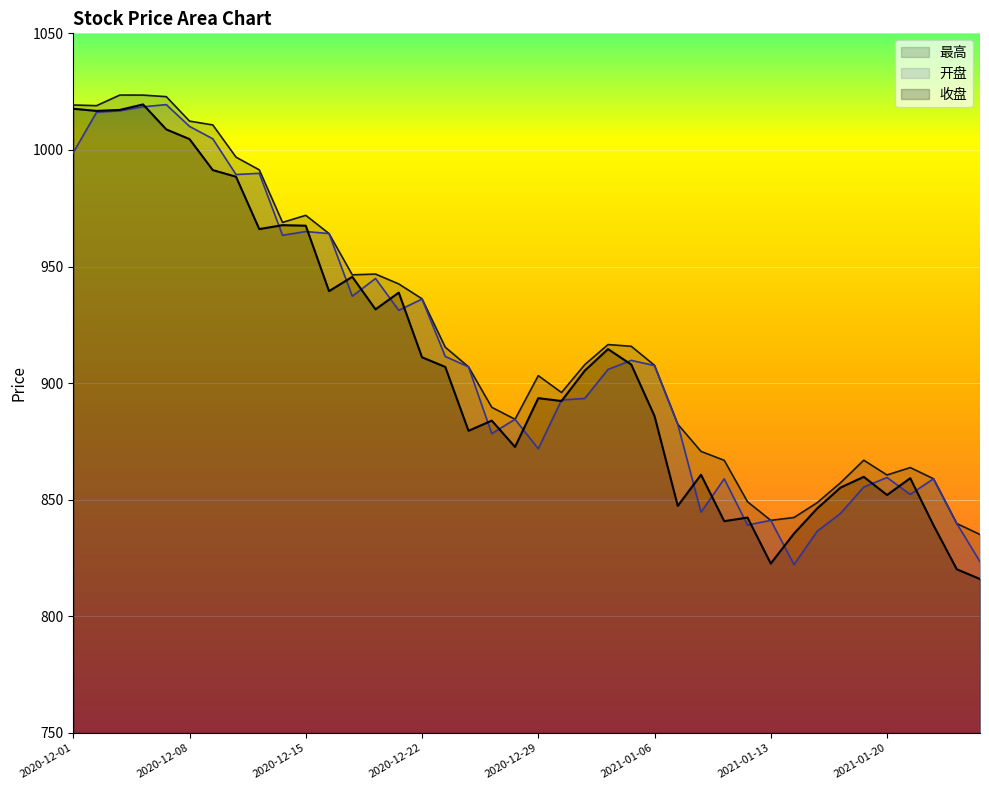

What is the label of the 3rd point from the right?

2021-01-22